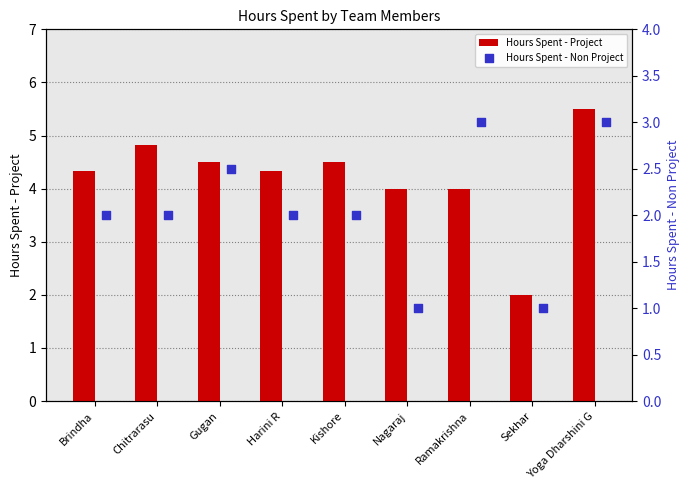

Which series contains the highest Y value?

Hours Spent - Project